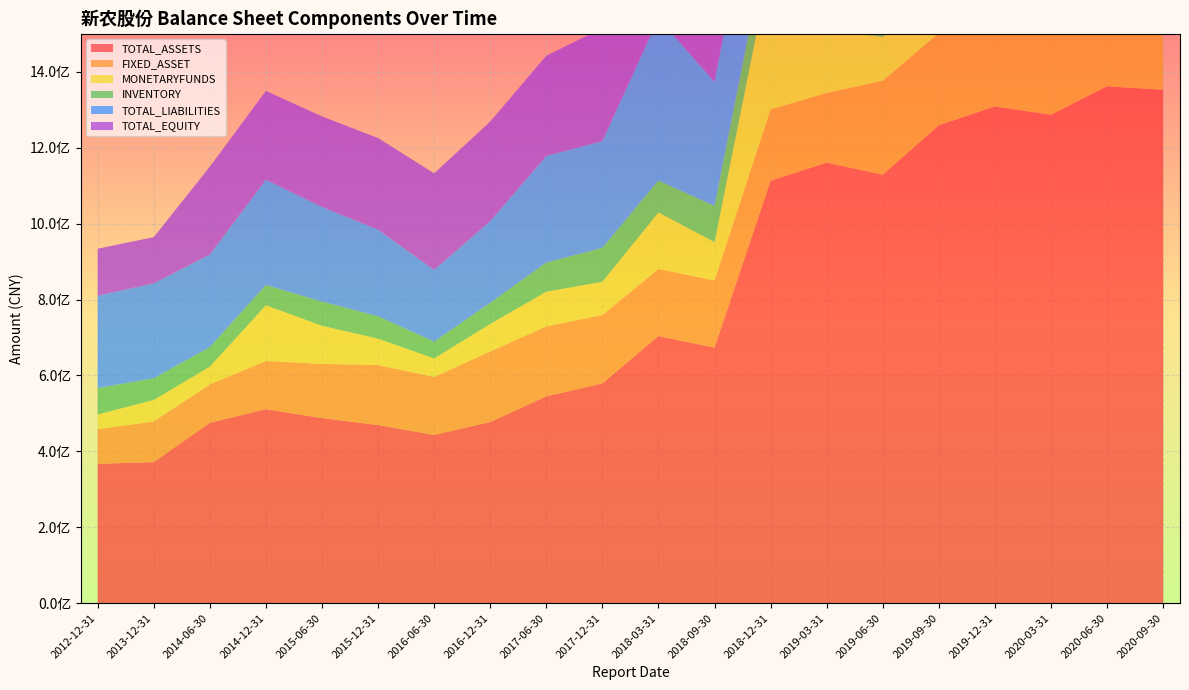

Reading left to right, what are all the values shown in this chart?

TOTAL_ASSETS: 2012-12-31=367293237.1	2013-12-31=371797072.5	2014-06-30=475395219.2	2014-12-31=511246362.0	2015-06-30=487783104.3	2015-12-31=469396350.5	2016-06-30=443303867.5	2016-12-31=477339792.4	2017-06-30=544904560.1	2017-12-31=579038224.9	2018-03-31=703840981.1	2018-09-30=673337320.8	2018-12-31=1112967223.1	2019-03-31=1160357064.0	2019-06-30=1129056856.8	2019-09-30=1258972104.7	2019-12-31=1308329171.5	2020-03-31=1286702422.4	2020-06-30=1361558152.2	2020-09-30=1352472249.5
FIXED_ASSET: 2012-12-31=91071229.2	2013-12-31=107135350.3	2014-06-30=100951348.7	2014-12-31=126819198.5	2015-06-30=142642546.2	2015-12-31=157838985.6	2016-06-30=152823616.3	2016-12-31=185808463.6	2017-06-30=184257482.5	2017-12-31=180242239.9	2018-03-31=176460700.5	2018-09-30=176820643.3	2018-12-31=187537479.3	2019-03-31=183769285.1	2019-06-30=247093933.2	2019-09-30=242609666.5	2019-12-31=258888827.3	2020-03-31=252687518.9	2020-06-30=259965014.8	2020-09-30=263223574.1
MONETARYFUNDS: 2012-12-31=38853188.5	2013-12-31=56669840.2	2014-06-30=46860336.2	2014-12-31=146936092.7	2015-06-30=100537188.1	2015-12-31=69793760.3	2016-06-30=48737175.3	2016-12-31=72623761.9	2017-06-30=91449812.0	2017-12-31=87658094.3	2018-03-31=149038312.5	2018-09-30=101158549.8	2018-12-31=385246222.8	2019-03-31=165214701.4	2019-06-30=115776644.1	2019-09-30=137205452.5	2019-12-31=191791931.4	2020-03-31=151686811.6	2020-06-30=147417616.3	2020-09-30=161467150.4
INVENTORY: 2012-12-31=69396438.3	2013-12-31=56933147.3	2014-06-30=51345716.7	2014-12-31=53282131.2	2015-06-30=63560988.1	2015-12-31=58914205.3	2016-06-30=44236374.0	2016-12-31=55613405.3	2017-06-30=76647480.8	2017-12-31=89239710.6	2018-03-31=84015656.0	2018-09-30=94969623.7	2018-12-31=107819742.2	2019-03-31=86929116.8	2019-06-30=90024614.0	2019-09-30=99118821.8	2019-12-31=119910494.6	2020-03-31=103358755.4	2020-06-30=135176444.2	2020-09-30=104515847.3
TOTAL_LIABILITIES: 2012-12-31=243332030.6	2013-12-31=250020650.5	2014-06-30=243964815.7	2014-12-31=277346693.7	2015-06-30=249321724.6	2015-12-31=227910073.5	2016-06-30=188981540.3	2016-12-31=214984166.6	2017-06-30=280893702.0	2017-12-31=281165583.7	2018-03-31=427811752.0	2018-09-30=326615584.3	2018-12-31=364684153.5	2019-03-31=305825146.5	2019-06-30=261179115.6	2019-09-30=352755570.9	2019-12-31=383175361.4	2020-03-31=309259026.6	2020-06-30=357457073.0	2020-09-30=298756298.5
TOTAL_EQUITY: 2012-12-31=123961206.6	2013-12-31=121776422.0	2014-06-30=231430403.5	2014-12-31=233899668.3	2015-06-30=238461379.7	2015-12-31=241486277.0	2016-06-30=254322327.2	2016-12-31=262355625.9	2017-06-30=264010858.1	2017-12-31=297872641.1	2018-03-31=276029229.1	2018-09-30=346721736.5	2018-12-31=748283069.7	2019-03-31=854531917.5	2019-06-30=867877741.2	2019-09-30=906216533.8	2019-12-31=925153810.2	2020-03-31=977443395.8	2020-06-30=1004101079.2	2020-09-30=1053715951.1